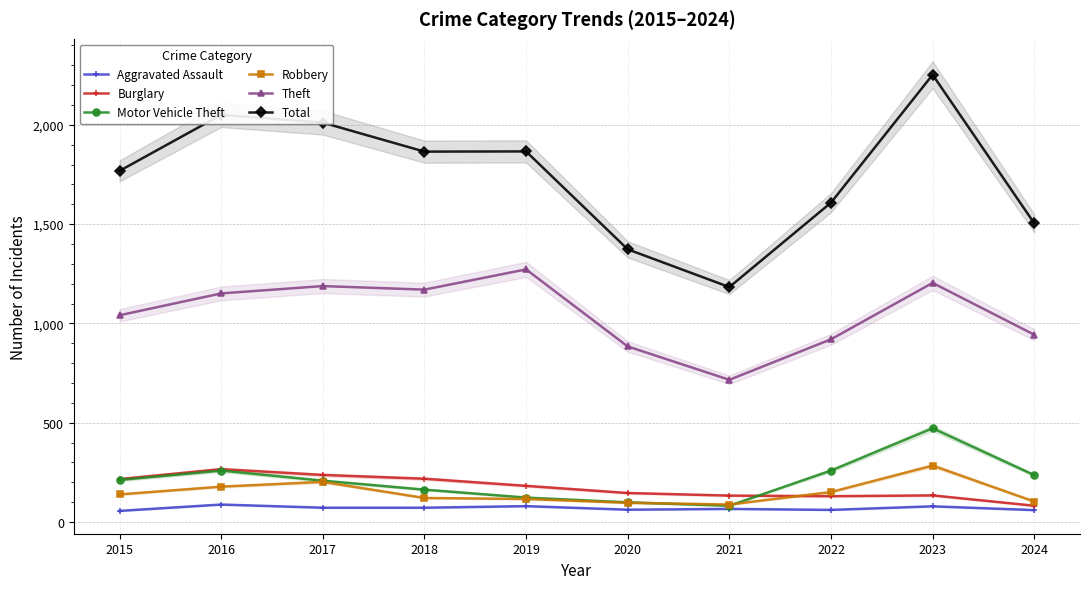

What is the total value across all series at 2018?

3609